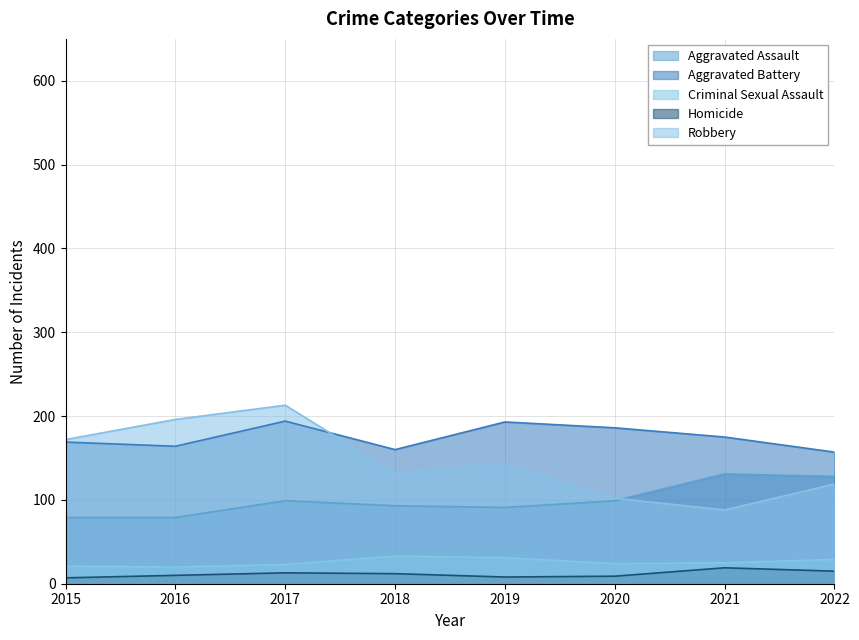

What is the value of the Criminal Sexual Assault point at the 8th from the left?

29